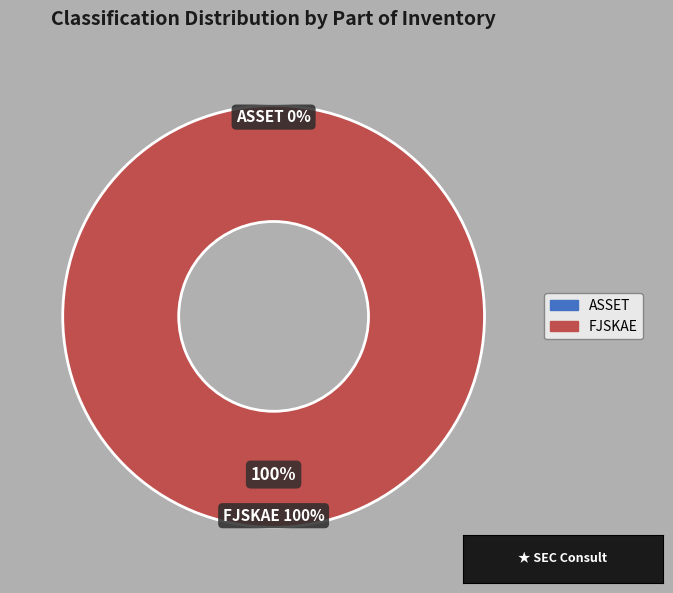

Count the number of slices in the pie.

2